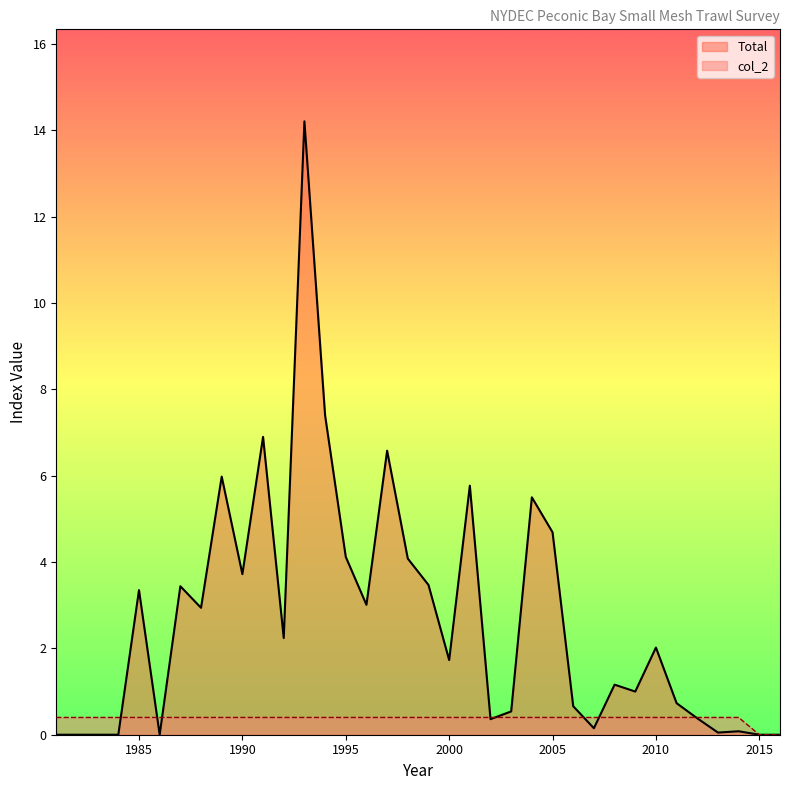

Reading left to right, extract all data points from this chart.

Total: 1981=0.0	1982=0.0	1983=0.0	1984=0.0	1985=3.4	1986=0.0	1987=3.4	1988=2.9	1989=6.0	1990=3.7	1991=6.9	1992=2.2	1993=14.2	1994=7.4	1995=4.1	1996=3.0	1997=6.6	1998=4.1	1999=3.5	2000=1.7	2001=5.8	2002=0.4	2003=0.5	2004=5.5	2005=4.7	2006=0.7	2007=0.1	2008=1.2	2009=1.0	2010=2.0	2011=0.7	2012=0.4	2013=0.1	2014=0.1	2015=0.0	2016=0.0
col_2: 1981=0.4	1982=0.4	1983=0.4	1984=0.4	1985=0.4	1986=0.4	1987=0.4	1988=0.4	1989=0.4	1990=0.4	1991=0.4	1992=0.4	1993=0.4	1994=0.4	1995=0.4	1996=0.4	1997=0.4	1998=0.4	1999=0.4	2000=0.4	2001=0.4	2002=0.4	2003=0.4	2004=0.4	2005=0.4	2006=0.4	2007=0.4	2008=0.4	2009=0.4	2010=0.4	2011=0.4	2012=0.4	2013=0.4	2014=0.4	2015=0.0	2016=0.0